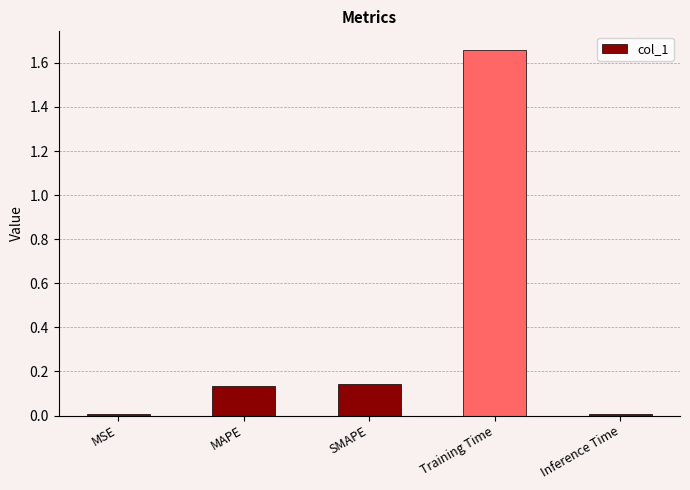

Between MAPE and MSE, which is larger?

MAPE